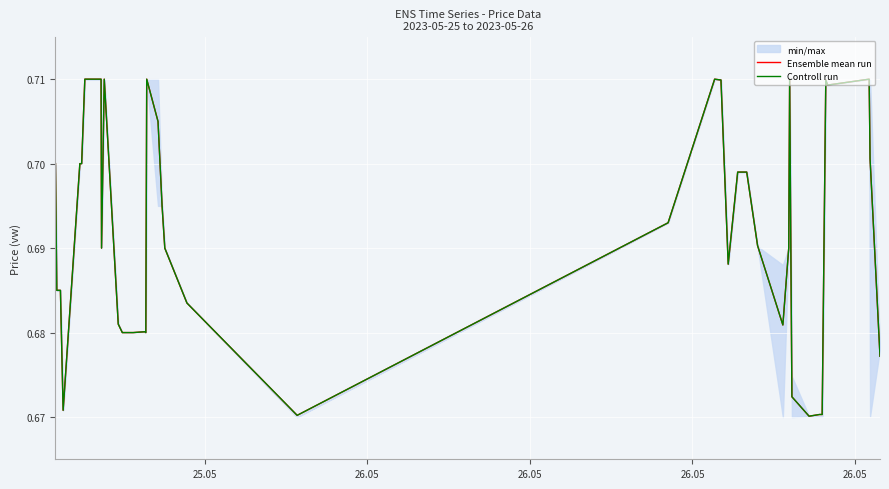

True or false: Controll run and Ensemble mean run intersect in this chart.

False